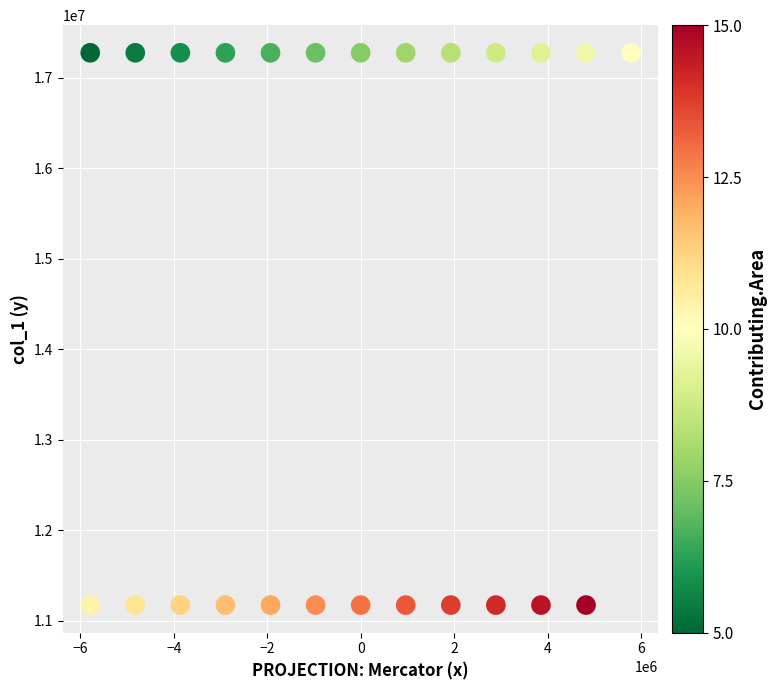

What is the range of X values (max minus min)?

11578353.6